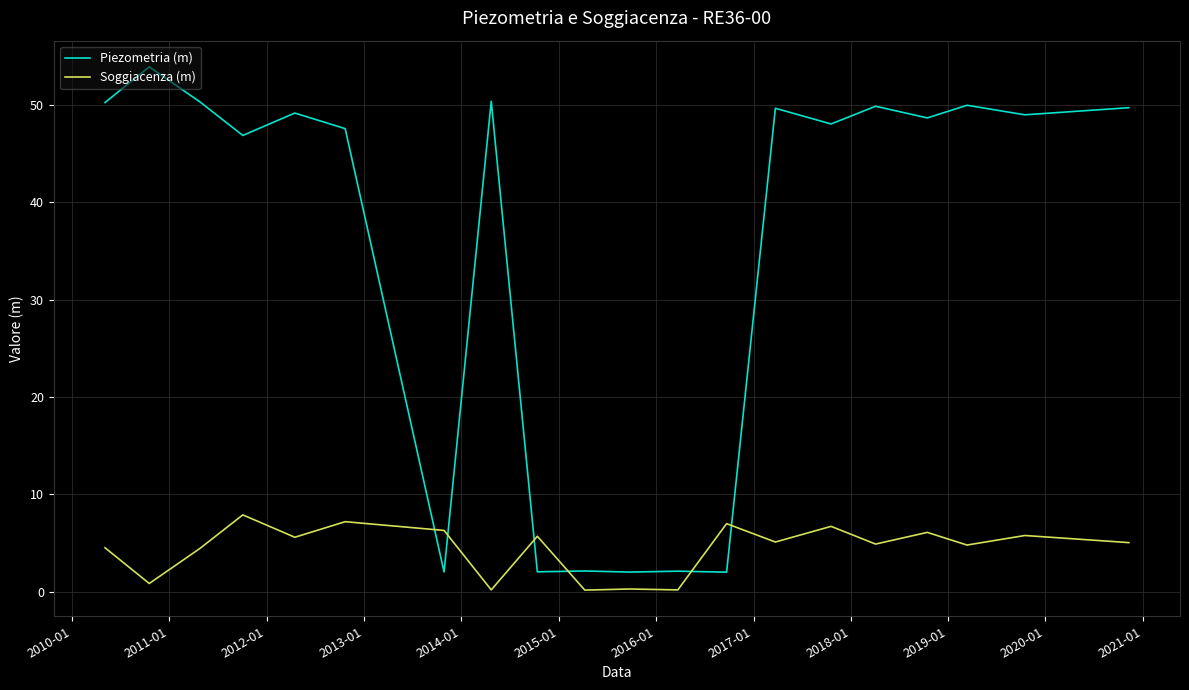

What is the sum of all Soggiacenza (m) values?

88.8